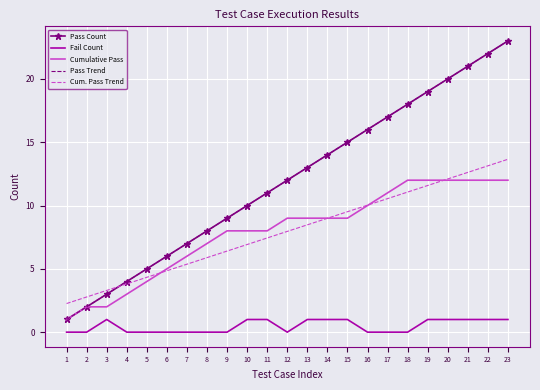

Reading left to right, transcribe all the data shown in this chart.

Pass Count: 1.0	2.0	3.0	4.0	5.0	6.0	7.0	8.0	9.0	10.0	11.0	12.0	13.0	14.0	15.0	16.0	17.0	18.0	19.0	20.0	21.0	22.0	23.0
Fail Count: 0.0	0.0	1.0	0.0	0.0	0.0	0.0	0.0	0.0	1.0	1.0	0.0	1.0	1.0	1.0	0.0	0.0	0.0	1.0	1.0	1.0	1.0	1.0
Cumulative Pass: 1.0	2.0	2.0	3.0	4.0	5.0	6.0	7.0	8.0	8.0	8.0	9.0	9.0	9.0	9.0	10.0	11.0	12.0	12.0	12.0	12.0	12.0	12.0
Pass Trend: 1.0	2.0	3.0	4.0	5.0	6.0	7.0	8.0	9.0	10.0	11.0	12.0	13.0	14.0	15.0	16.0	17.0	18.0	19.0	20.0	21.0	22.0	23.0
Cum. Pass Trend: 2.3	2.8	3.3	3.8	4.3	4.8	5.4	5.9	6.4	6.9	7.4	8.0	8.5	9.0	9.5	10.0	10.5	11.1	11.6	12.1	12.6	13.1	13.7